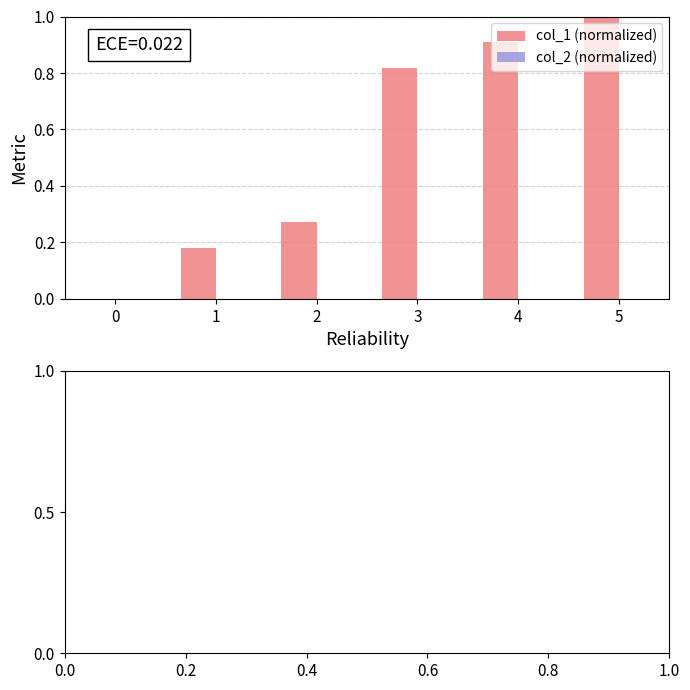

What is the change in value from 1 to 4?

+0.7